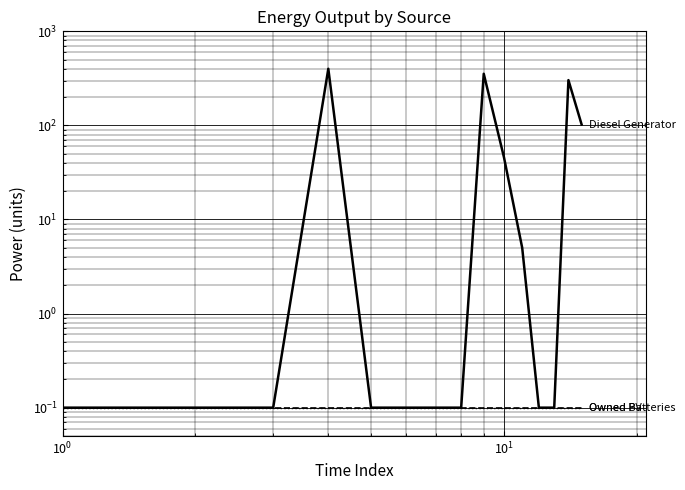

Reading left to right, transcribe all the data shown in this chart.

Diesel Generator: 0.1	0.1	0.1	400.0	0.1	0.1	0.1	0.1	354.0	46.0	5.0	0.1	0.1	303.0	102.0
Owned PV: 0.1	0.1	0.1	0.1	0.1	0.1	0.1	0.1	0.1	0.1	0.1	0.1	0.1	0.1	0.1
Owned Batteries: 0.1	0.1	0.1	0.1	0.1	0.1	0.1	0.1	0.1	0.1	0.1	0.1	0.1	0.1	0.1